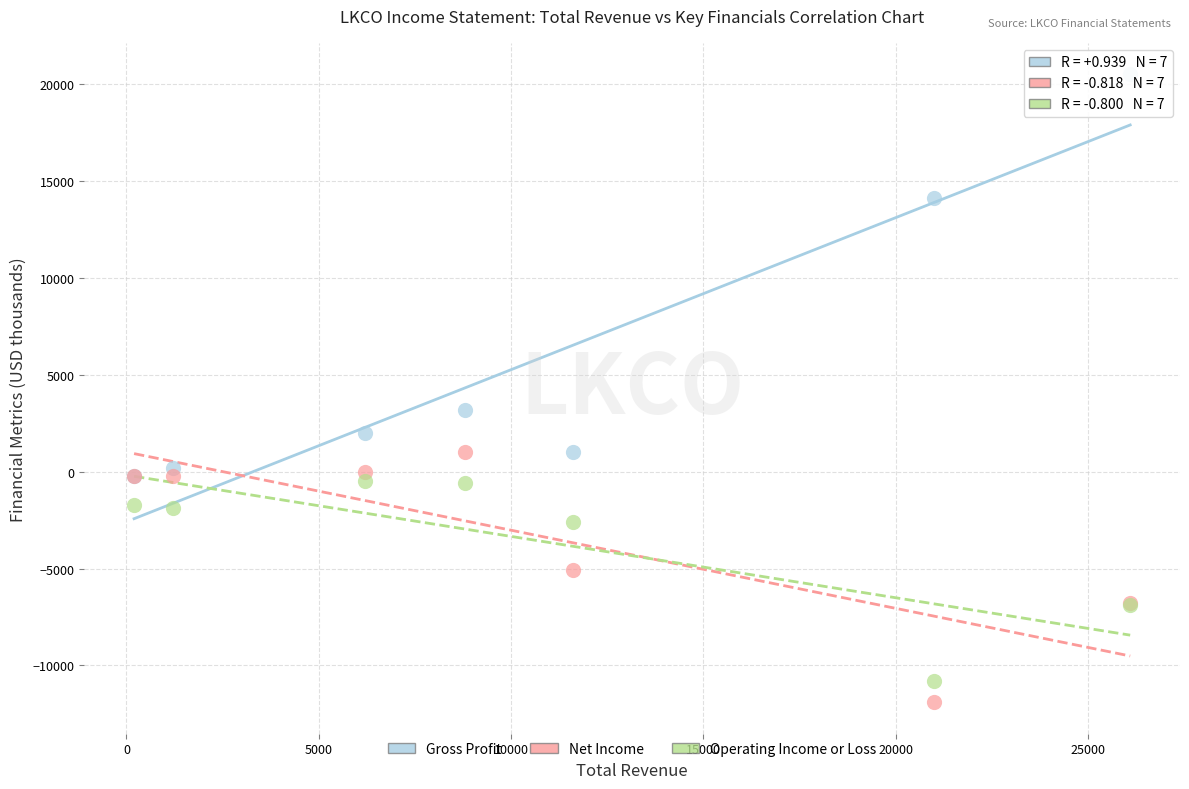

Across all series, what Y value is closest to 4300?

3200